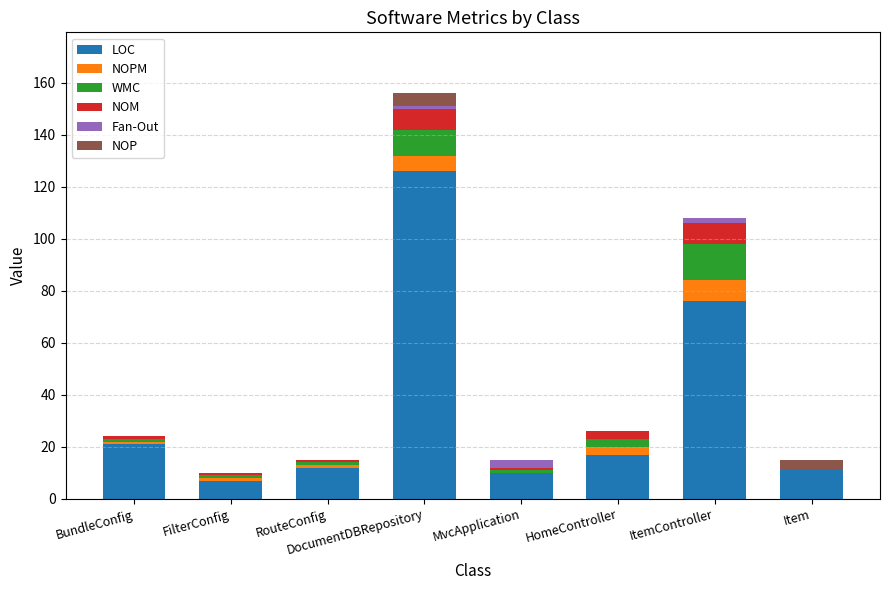

The value of LOC at MvcApplication is 10. True or false?

True